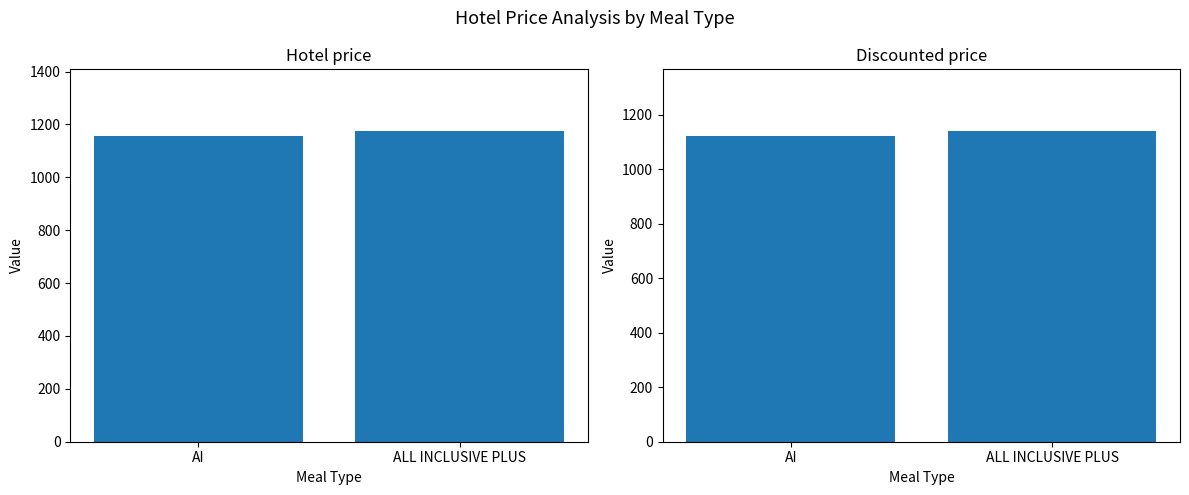

What is the difference between the highest and lowest values at AI?

34.3